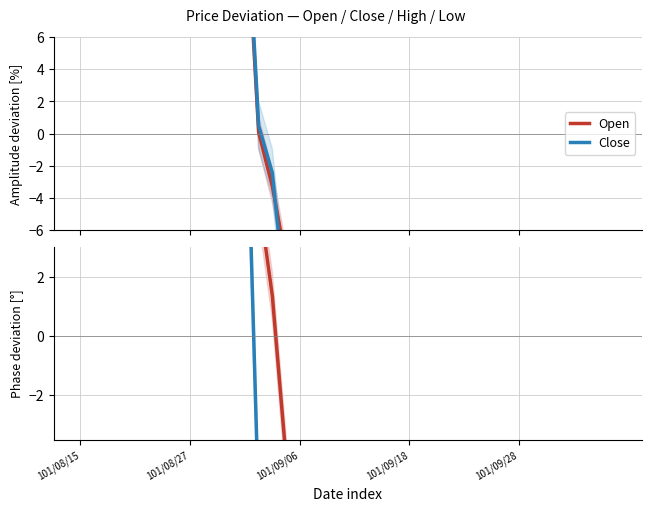

What is the difference between the second highest and minimum values in the Close series?

182.1